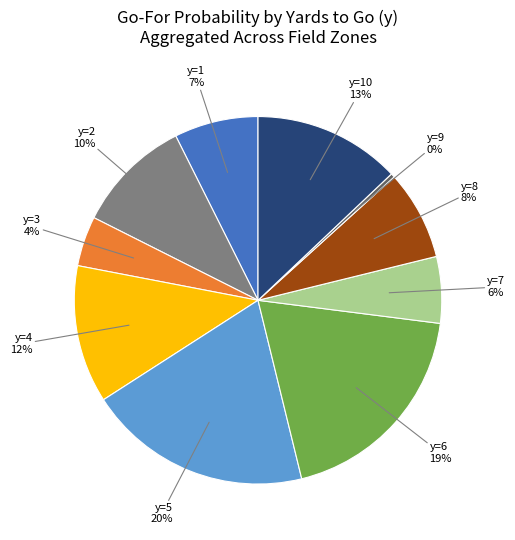

Does any single category account for the majority?

No